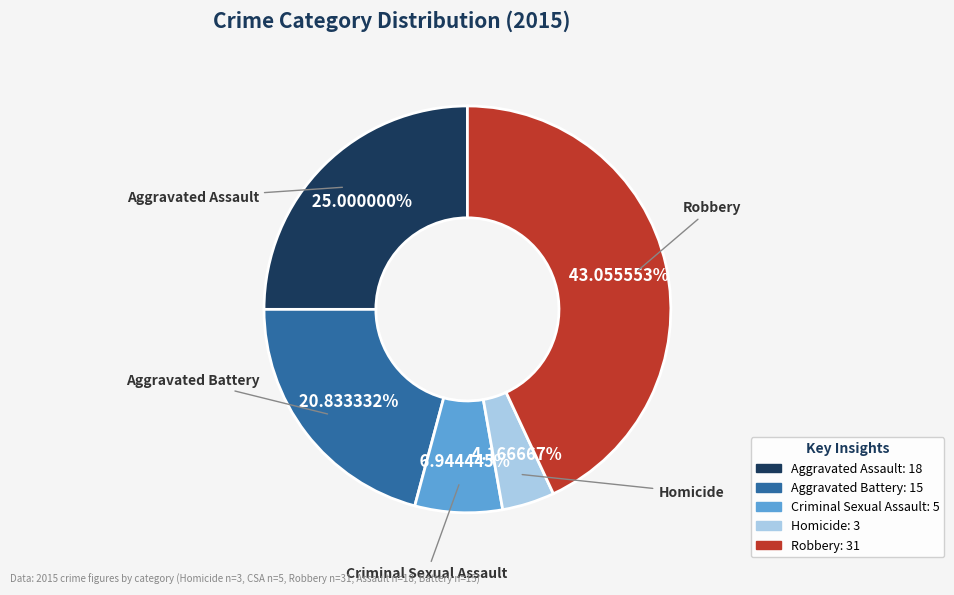

Combined, do Criminal Sexual Assault and Homicide account for over 50%?

No